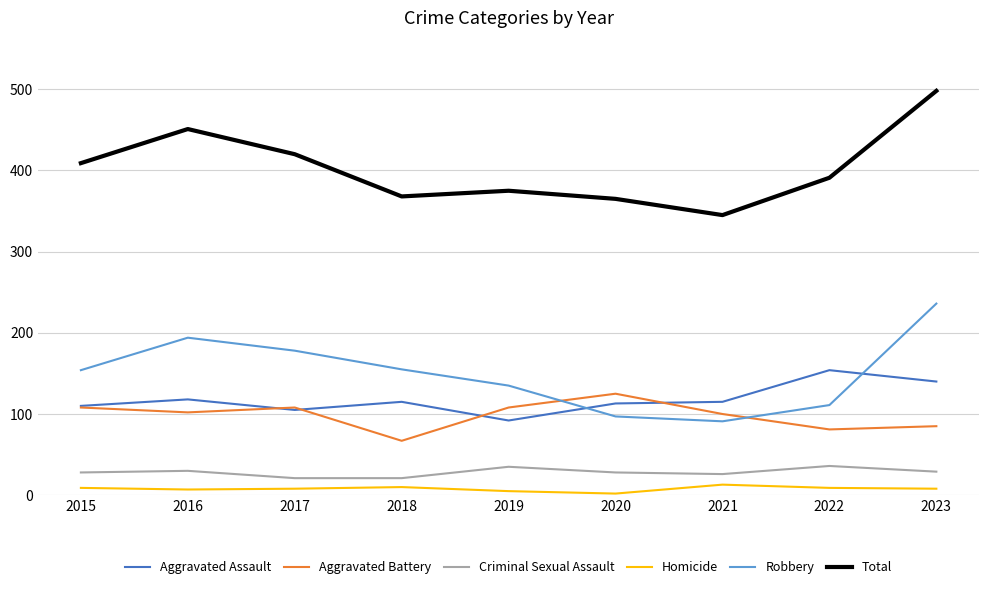

Does the chart have visible grid lines?

Yes